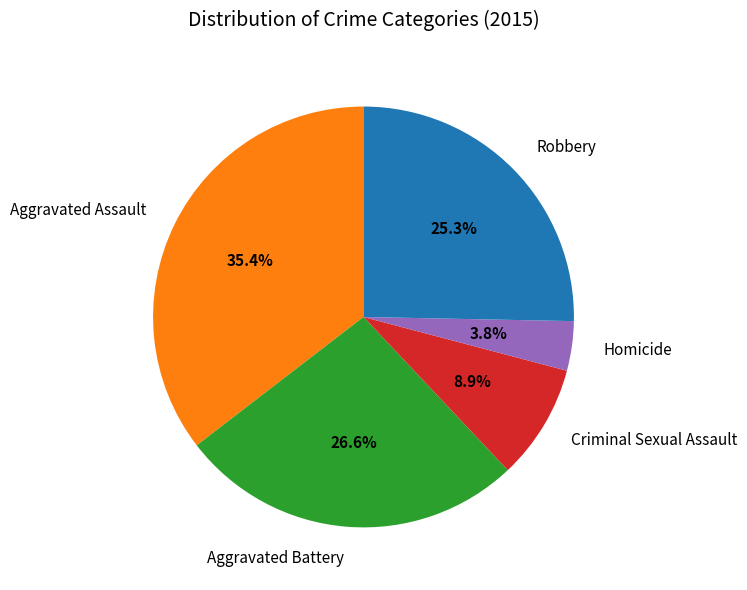

To the nearest percent, what is the combined percentage of Criminal Sexual Assault and Aggravated Assault?

44%